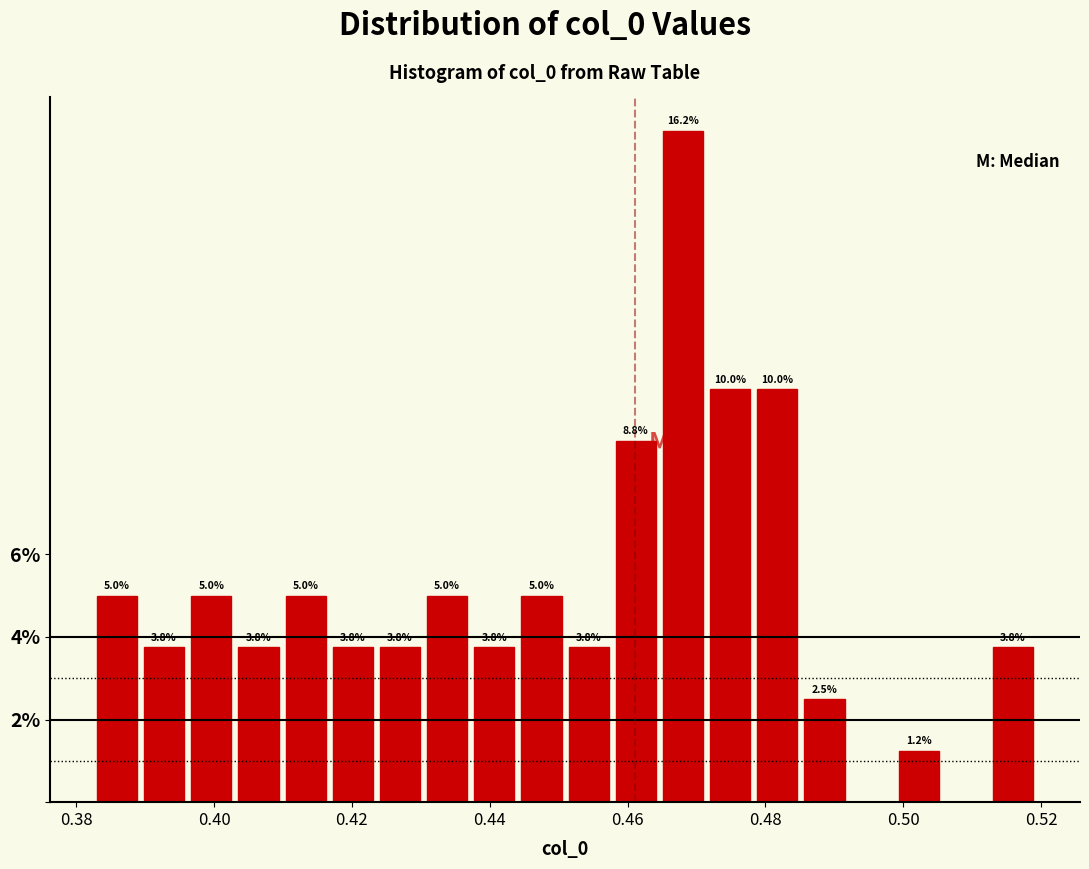

Around what value on the x-axis is the tallest bar? Give the approximate position of its centre, as read against the axis.

0.468